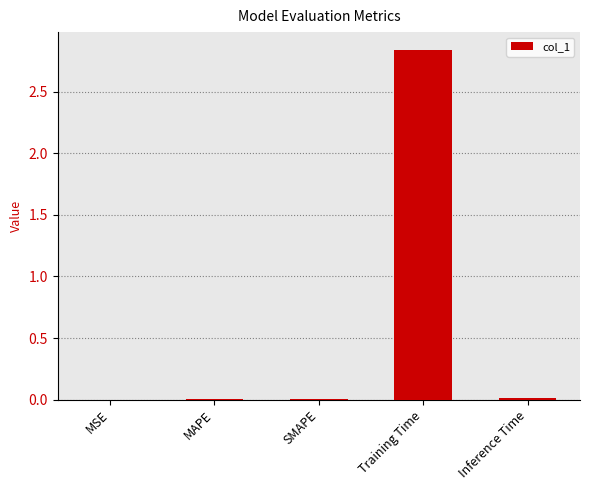

What is the sum of all values?

2.9